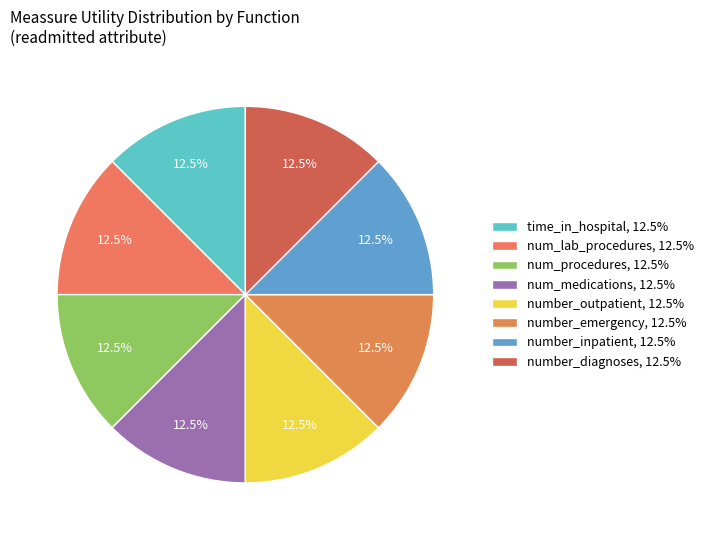

How many segments does this pie chart have?

8